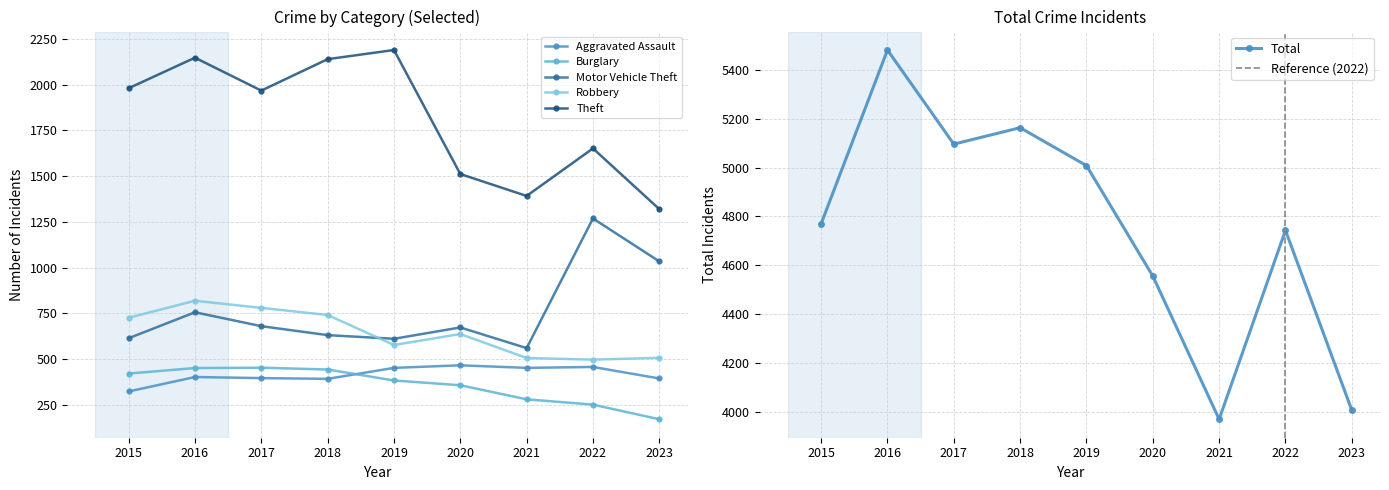

True or false: Aggravated Assault and Motor Vehicle Theft cross at least once.

False